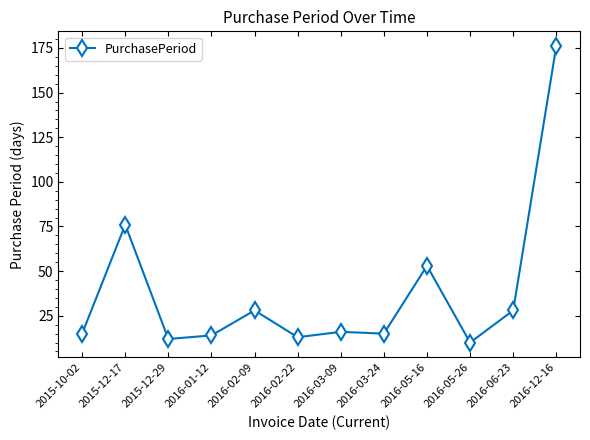

Reading left to right, what are all the values shown in this chart?

2015-10-02=15	2015-12-17=76	2015-12-29=12	2016-01-12=14	2016-02-09=28	2016-02-22=13	2016-03-09=16	2016-03-24=15	2016-05-16=53	2016-05-26=10	2016-06-23=28	2016-12-16=176